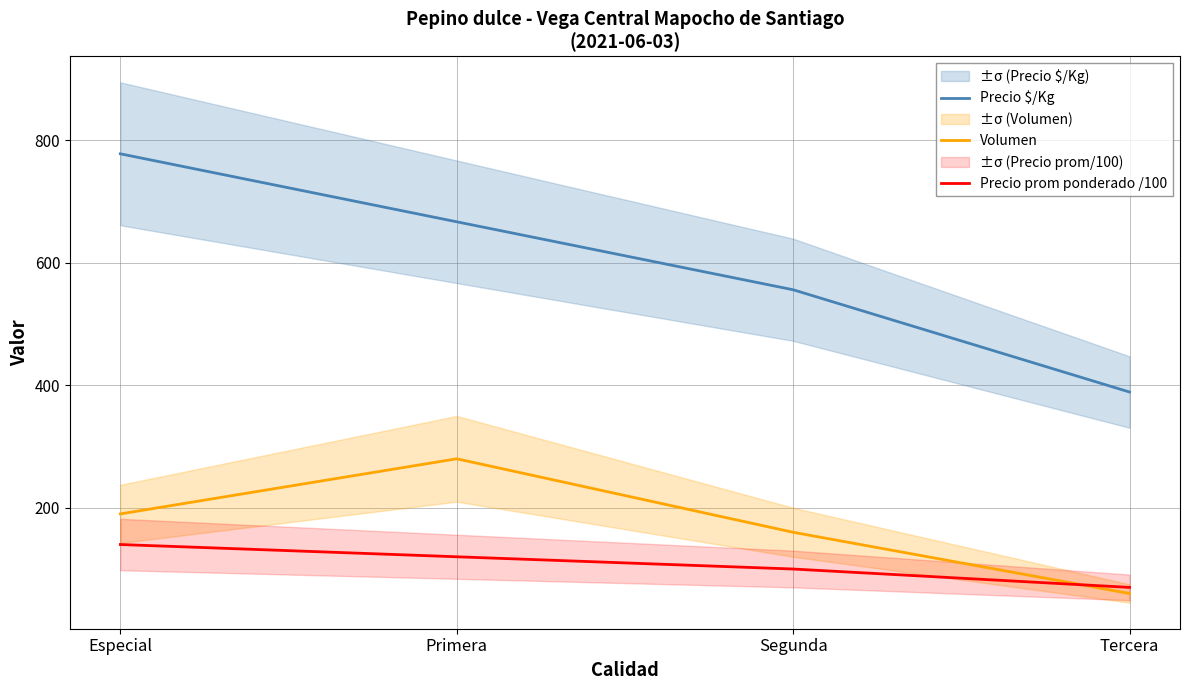

How many lines are shown in the chart?

3